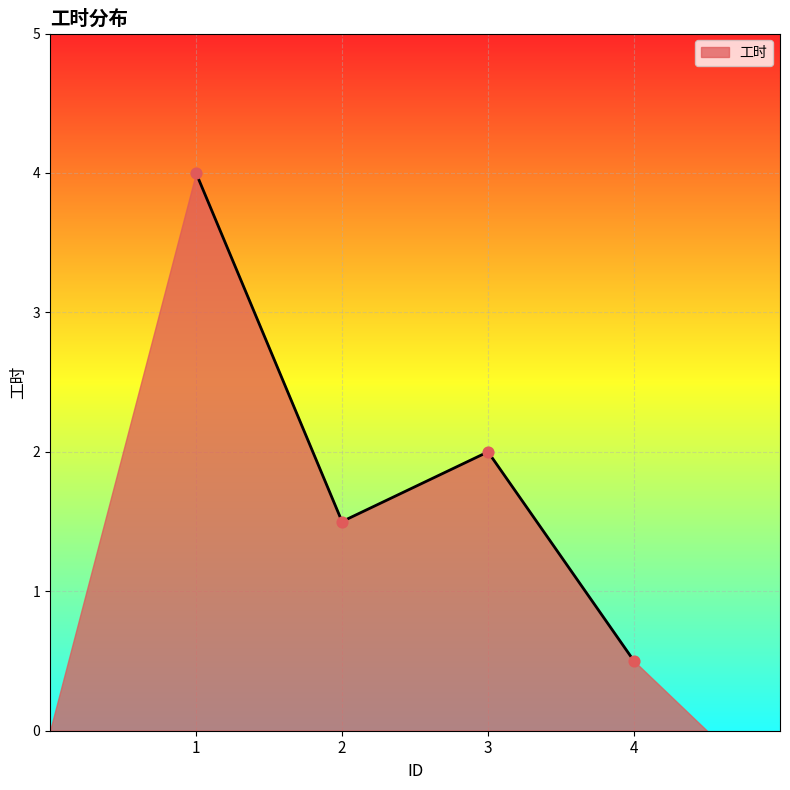

Between 3 and 2, which is larger?

3